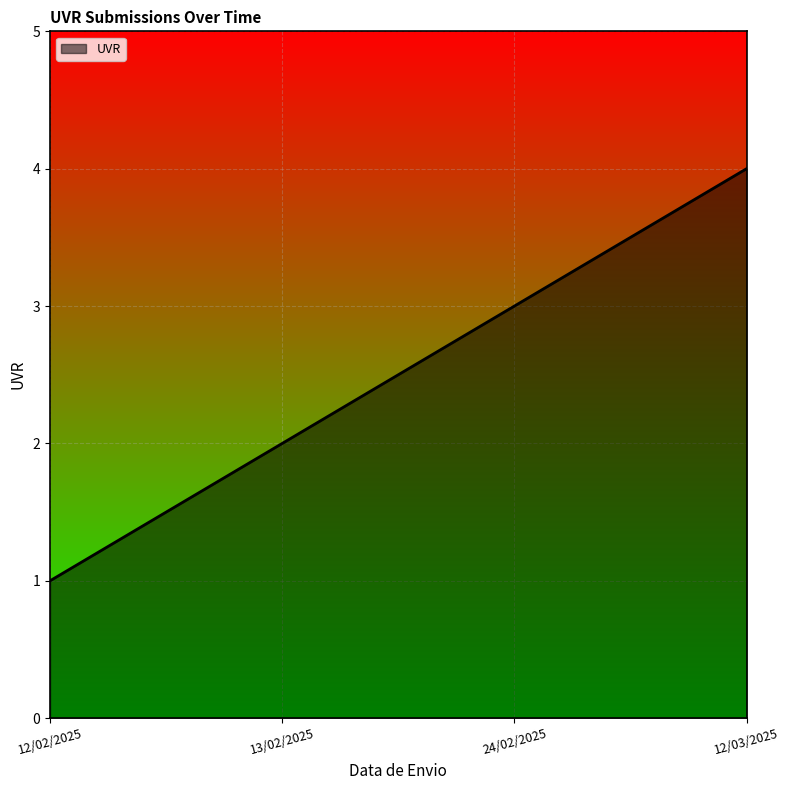

Rank the categories by value from lowest to highest.

12/02/2025, 13/02/2025, 24/02/2025, 12/03/2025